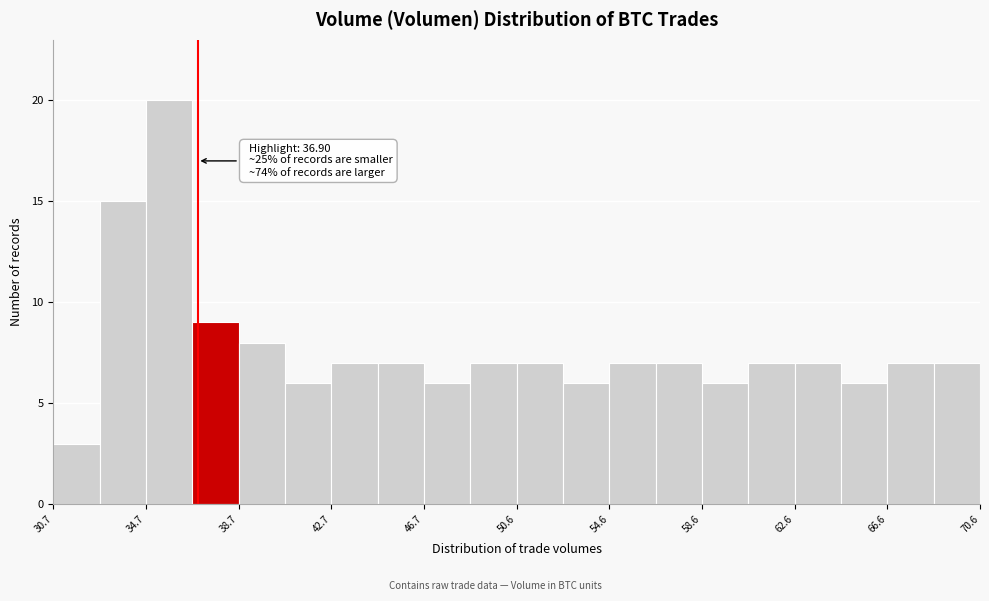

Read against the x-axis, roughly where is the centre of the tallest bar?

35.5